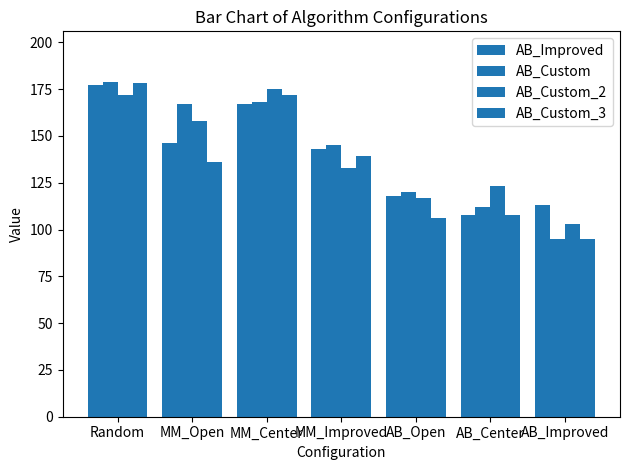

Does the chart contain stacked bars?

No